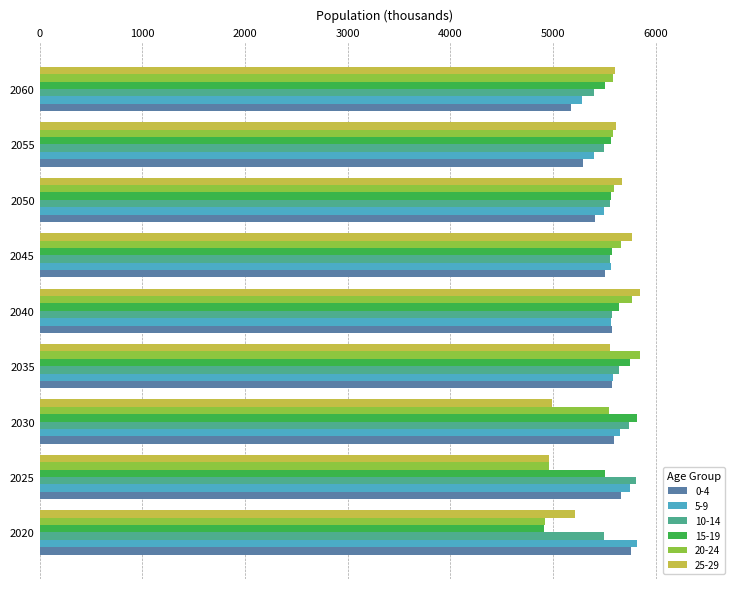

The value of 5-9 at 2035 is 5581.0. True or false?

True